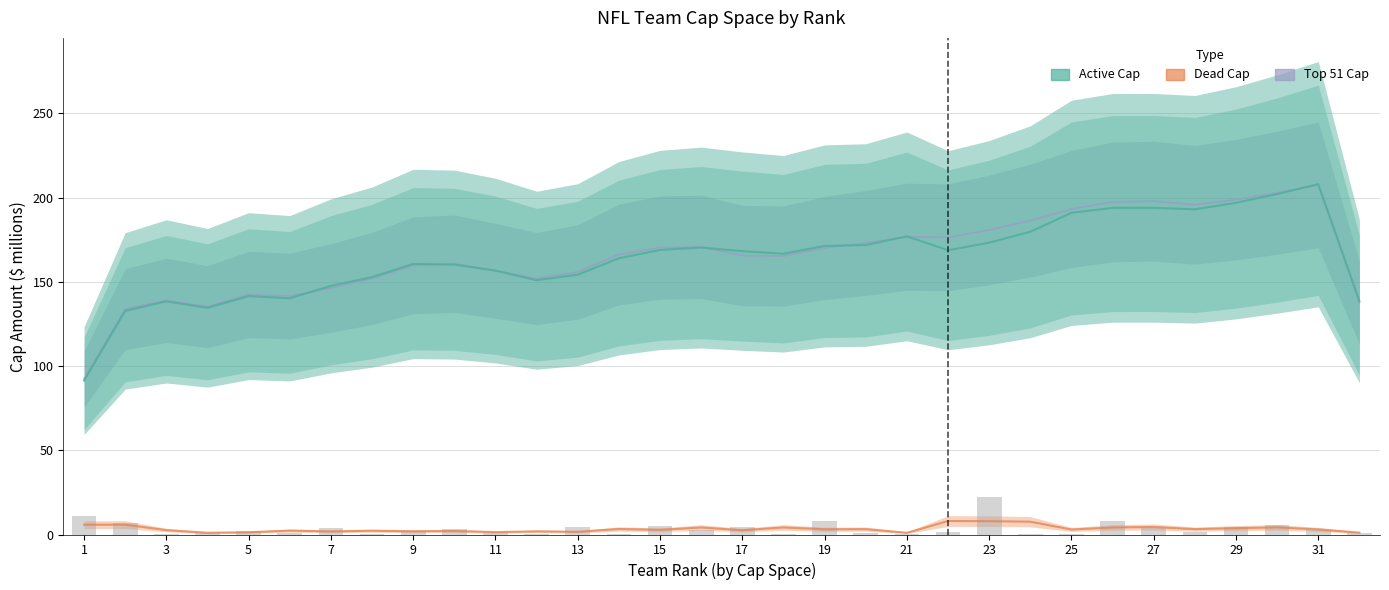

What is the sum of all ACTIVE values?

5257.7